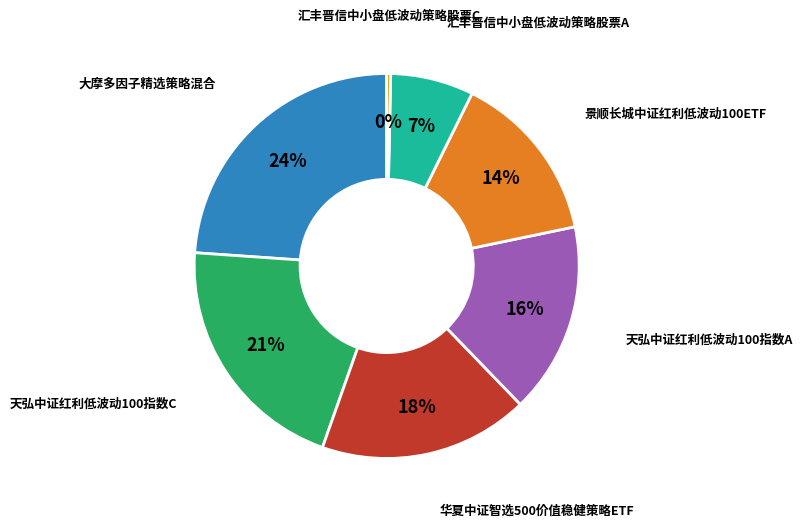

How many segments does this pie chart have?

7